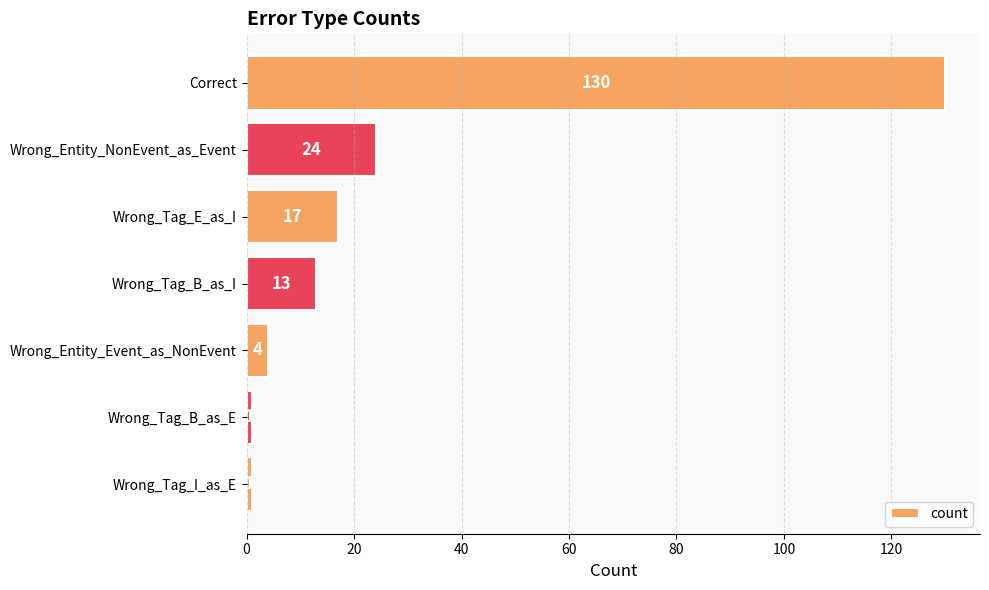

How many bars are there in total?

7